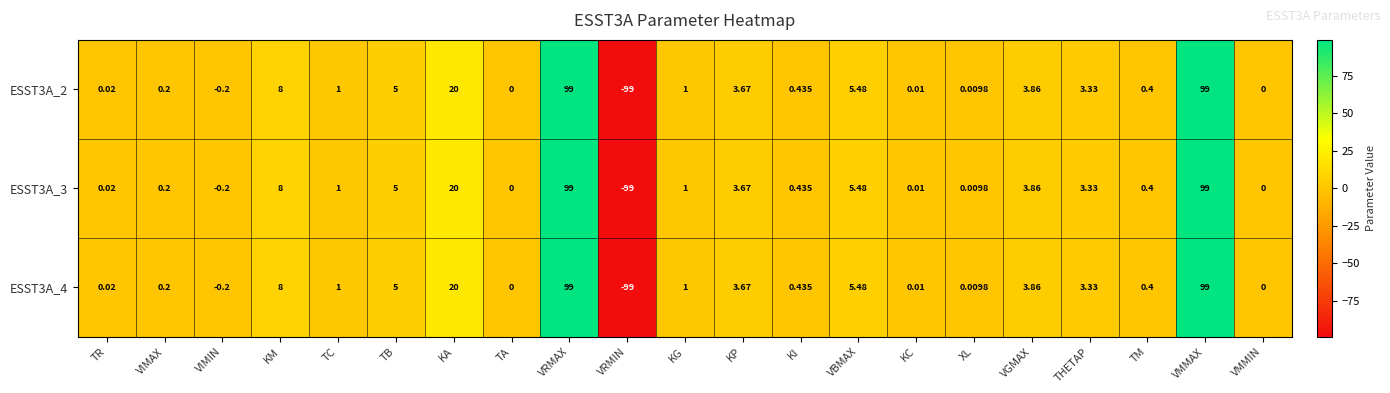

Which category has the lowest value in the ESST3A_2 series?

VRMIN